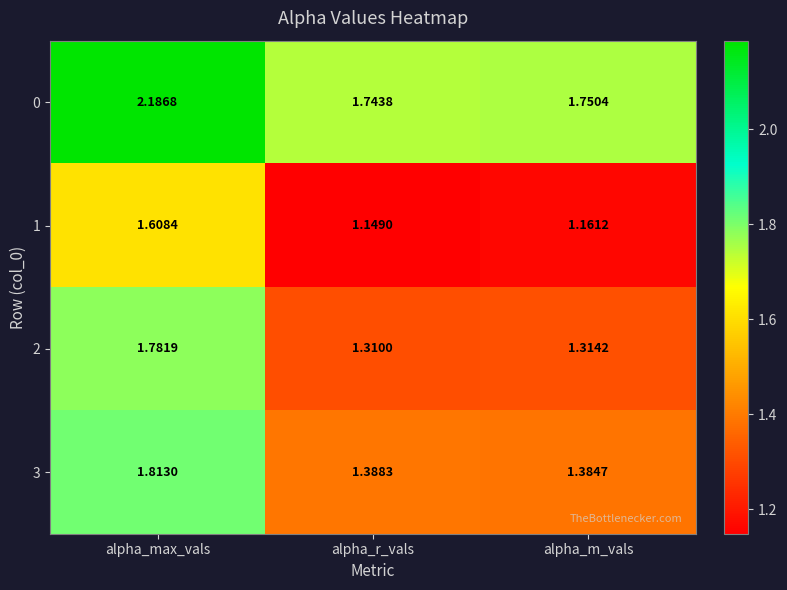

What is the difference between the highest and lowest values at alpha_max_vals?

0.6